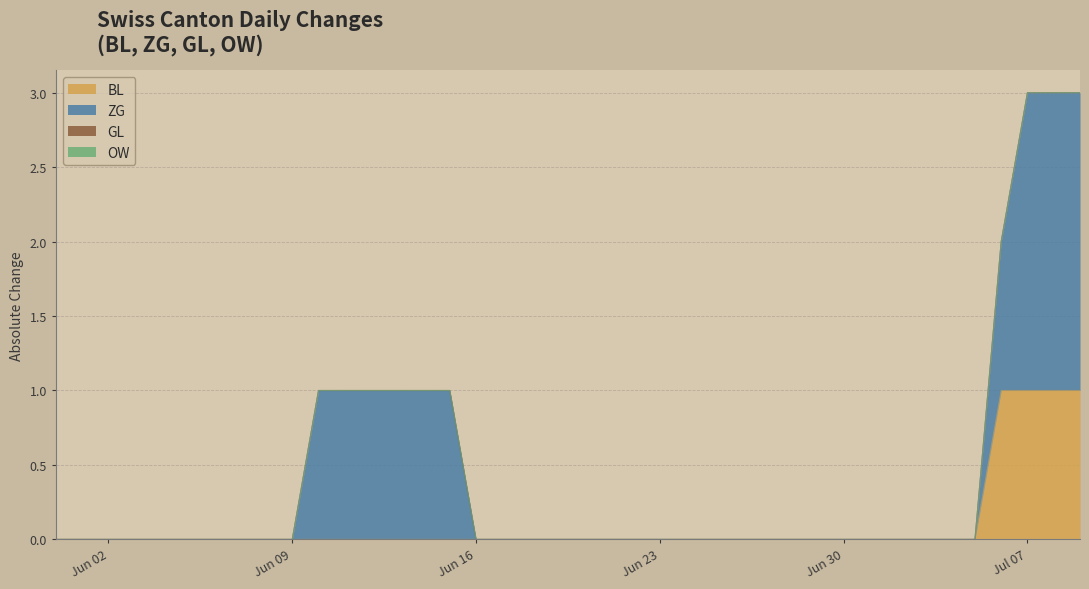

Which series has the widest spread of values?

ZG